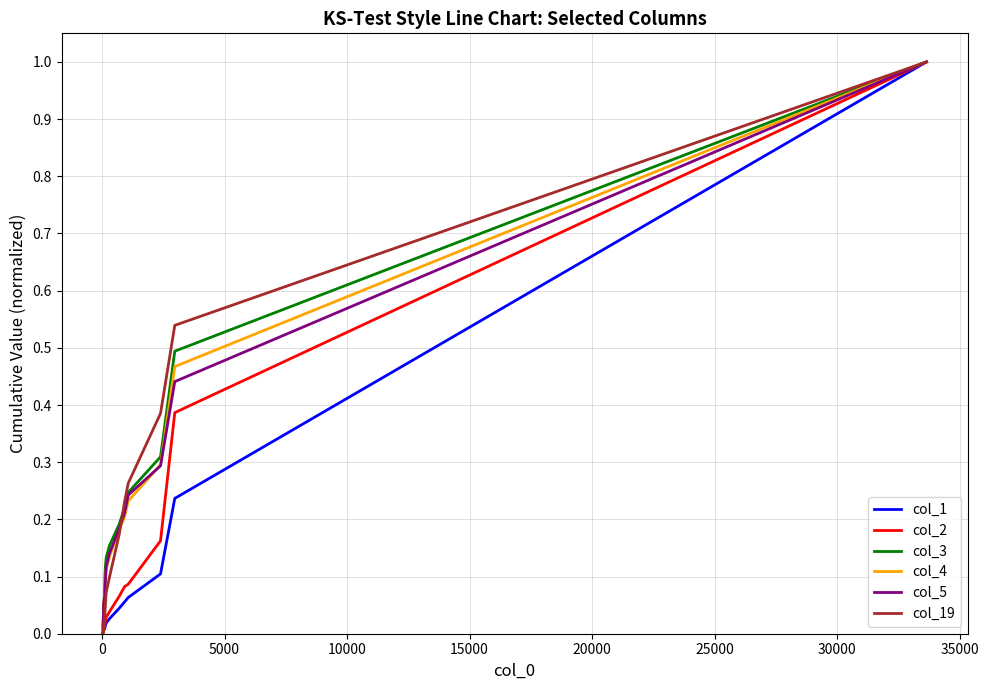

True or false: col_5 and col_1 intersect in this chart.

False